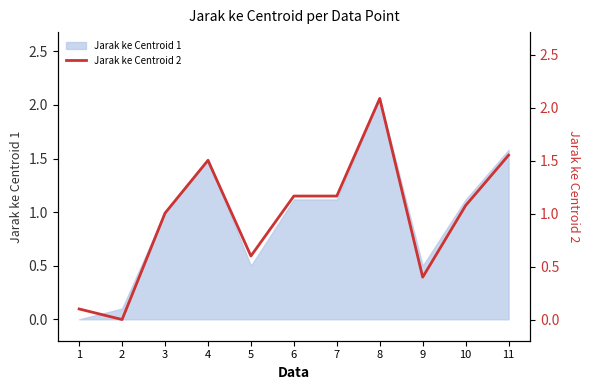

List the labels in order of value, smallest first.

2, 1, 9, 5, 3, 10, 6, 7, 4, 11, 8